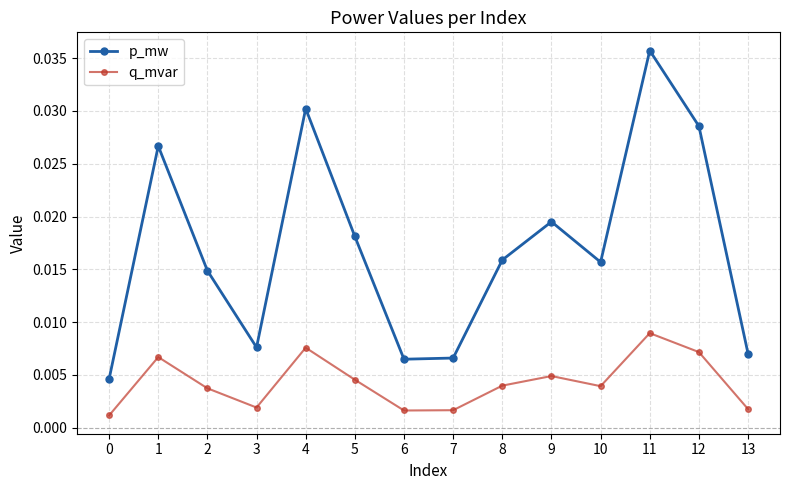

How many q_mvar values are between 0 and 1?

14